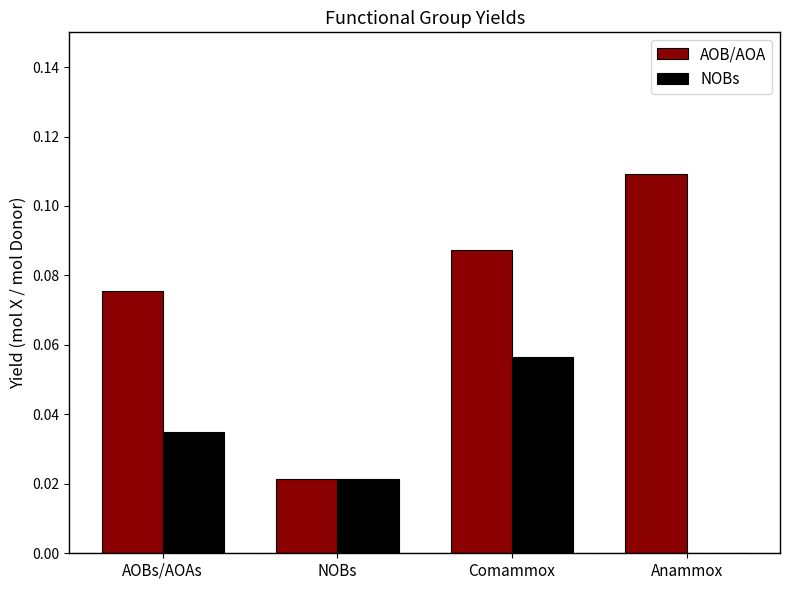

Which series changed the most between Comammox and Anammox?

NOBs